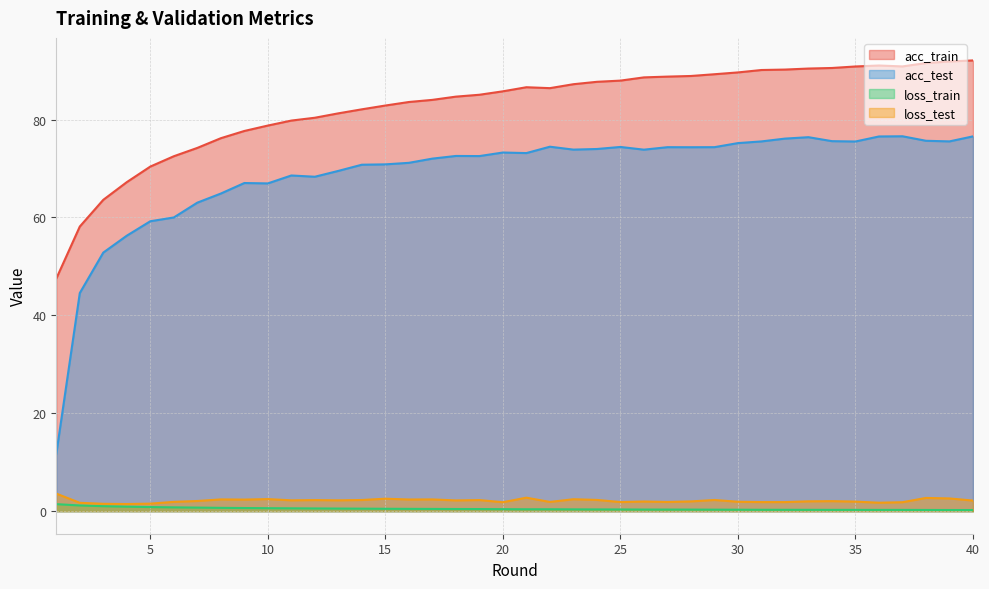

Which category has the highest value in the loss_test series?

1